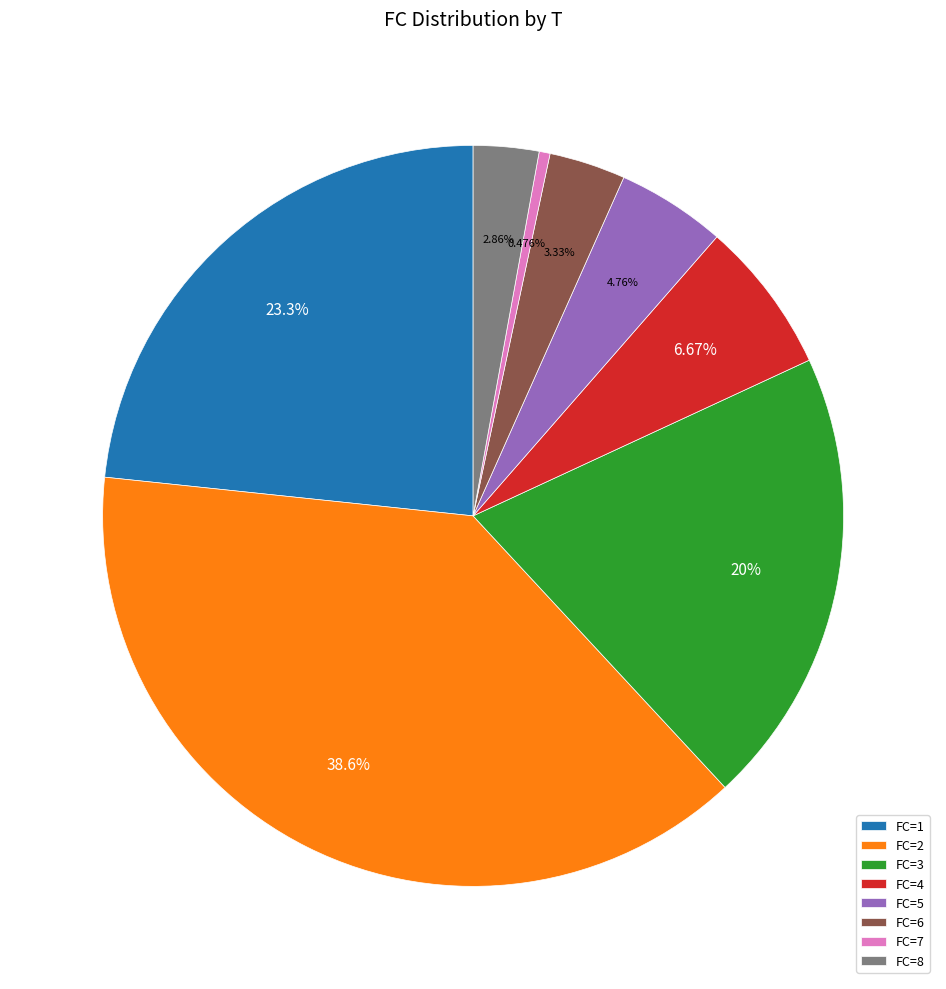

Do FC=6 and FC=1 together represent more than half of the pie?

No